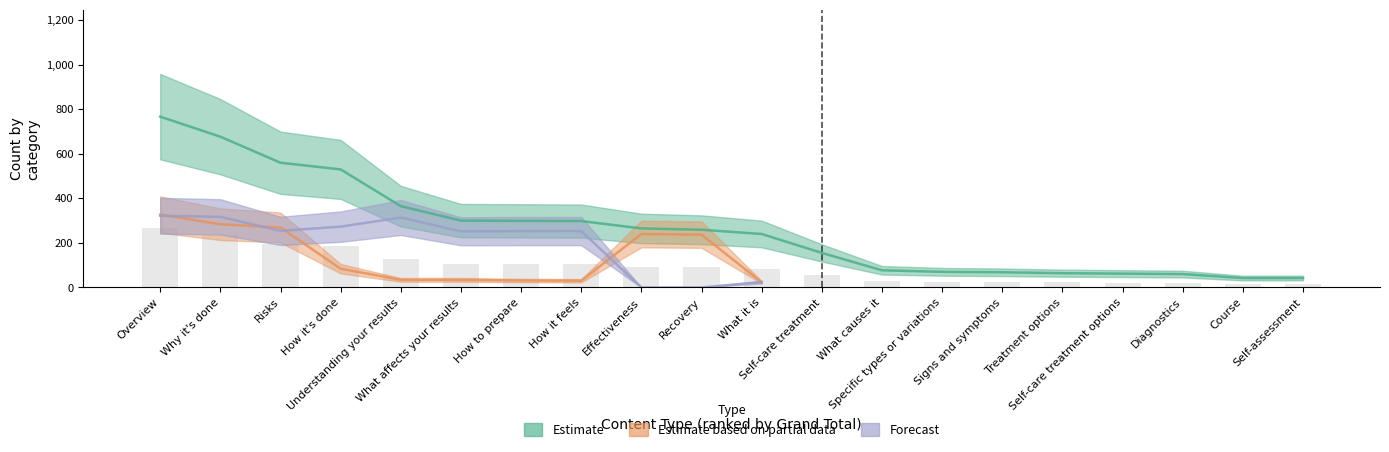

List the labels in order of Estimate based on partial data value, largest first.

Overview, Why it's done, Risks, Effectiveness, Recovery, How it's done, Understanding your results, What affects your results, How to prepare, How it feels, What it is, Specific types or variations, Self-care treatment, What causes it, Signs and symptoms, Treatment options, Self-care treatment options, Diagnostics, Course, Self-assessment